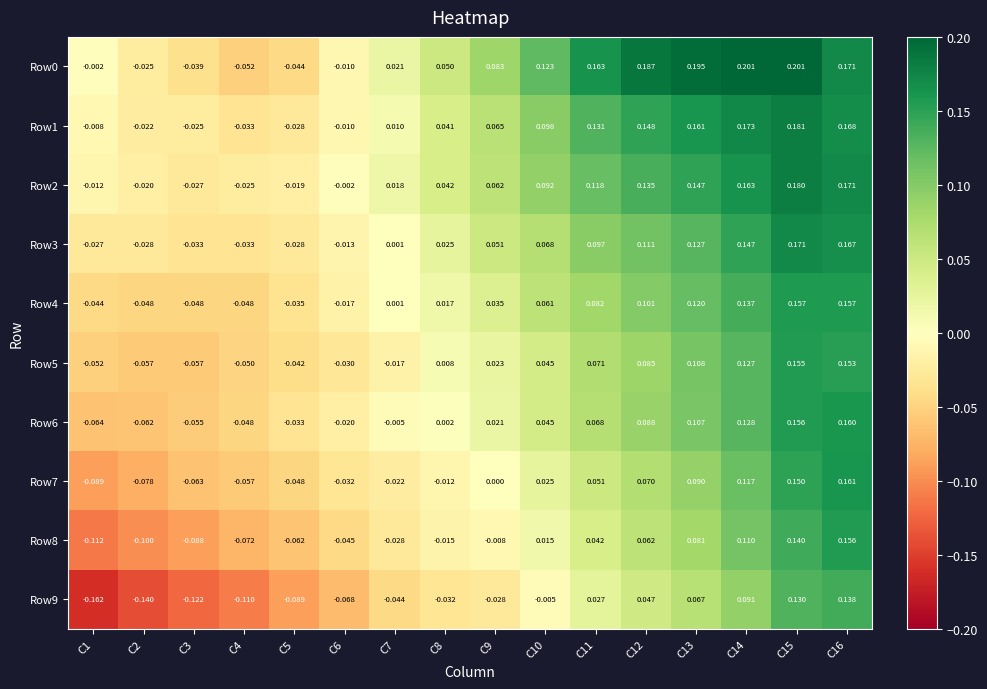

Is the value of Row4 at C12 greater than the value of Row6 at C7?

Yes